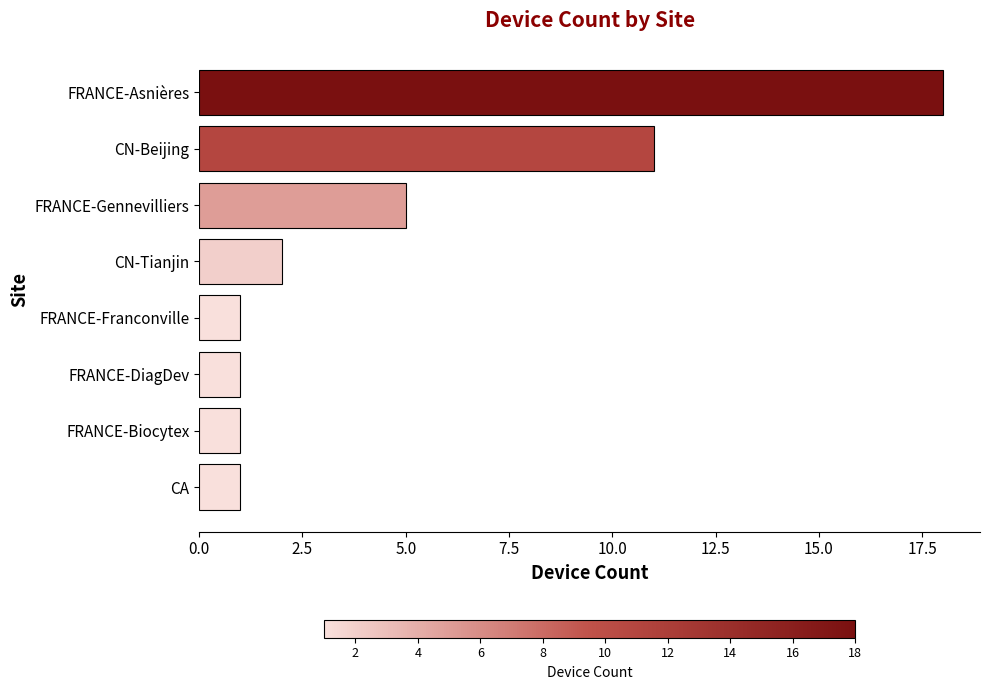

Count the number of data series in this chart.

1